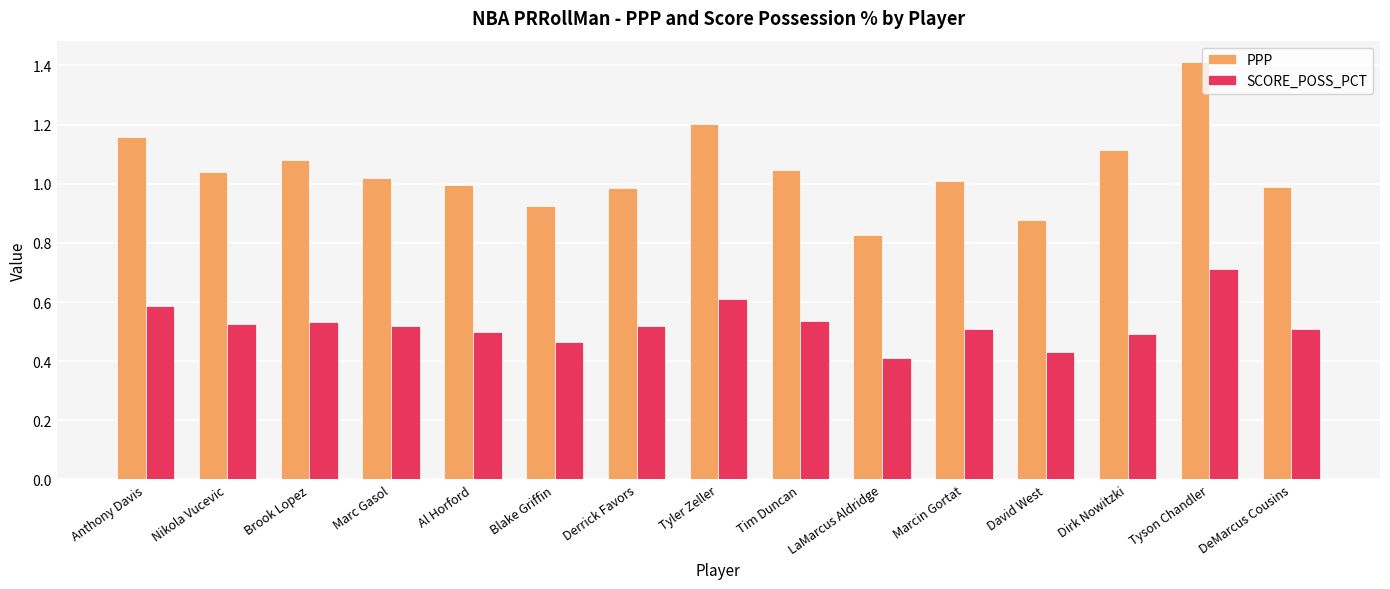

List the series in order of their overall mean, highest first.

PPP, SCORE_POSS_PCT